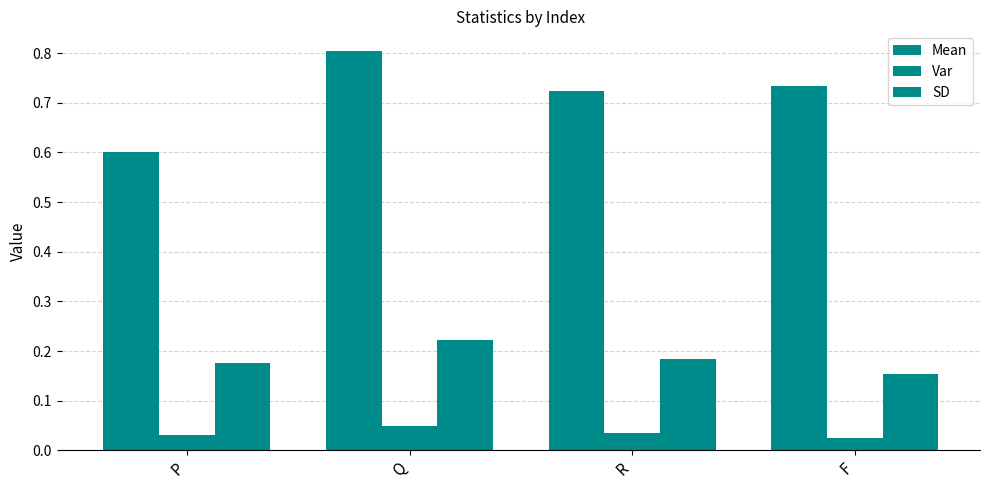

List the series in order of their peak value, highest first.

Mean, SD, Var